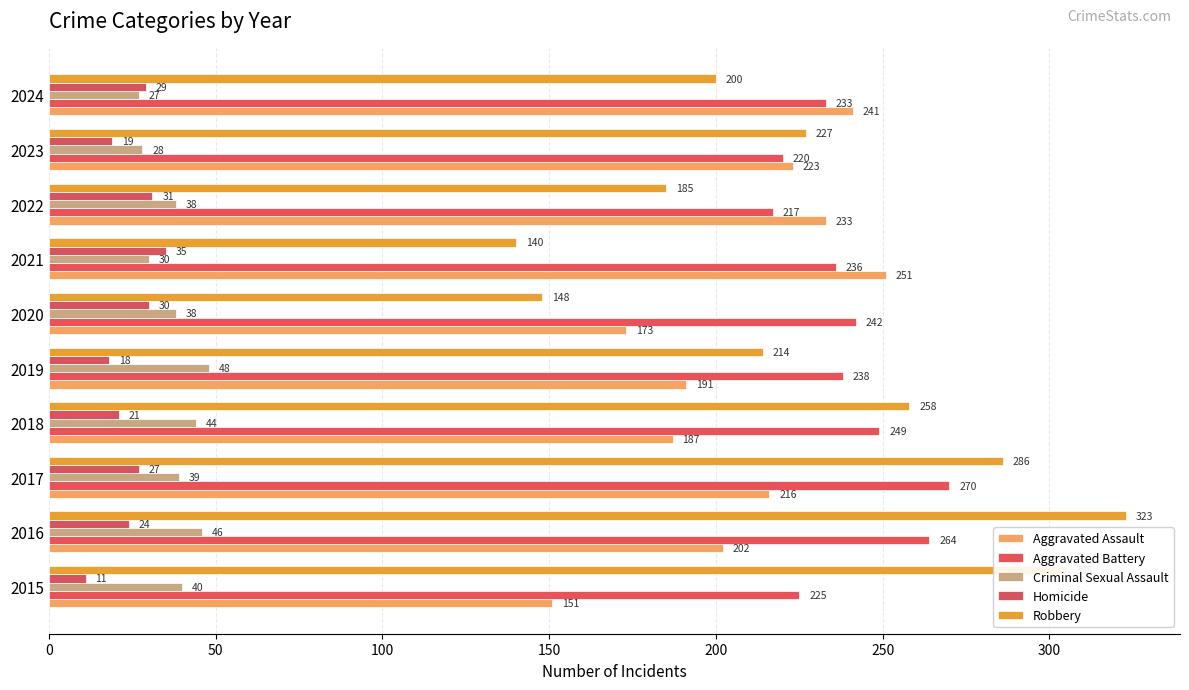

Count the number of data series in this chart.

5